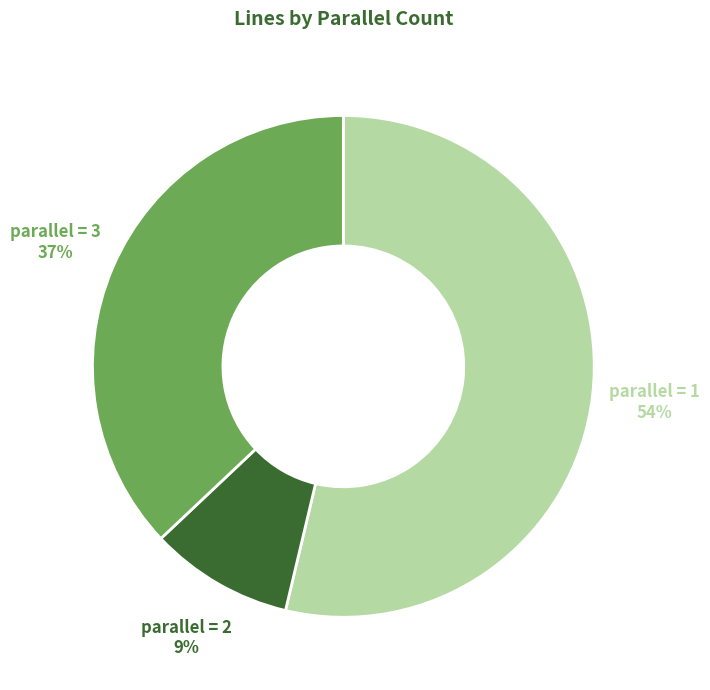

How many segments does this pie chart have?

3